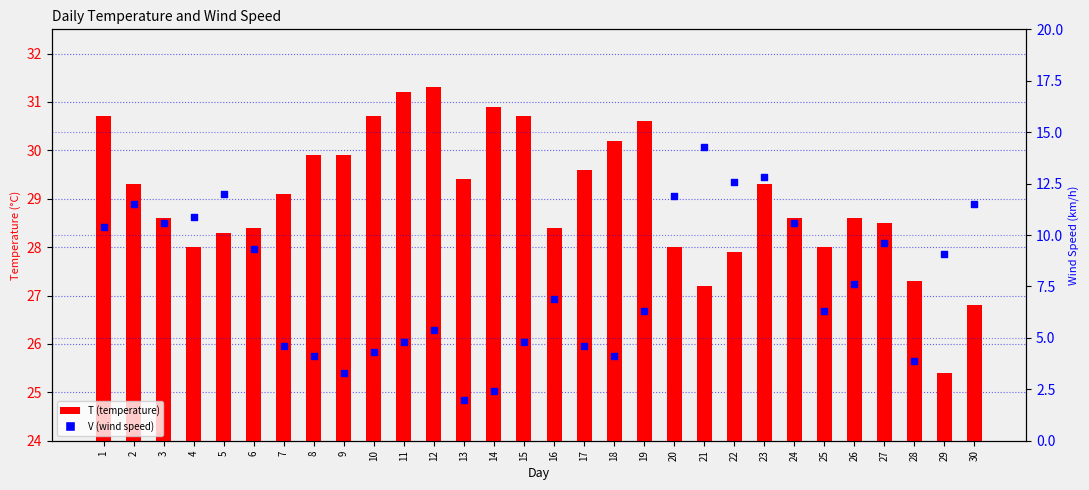

What is the total value across all series at 17?

34.2